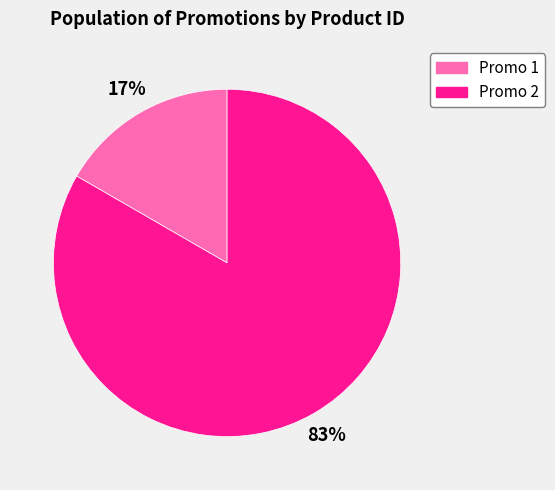

To the nearest percent, what is the combined percentage of Promo 2 and Promo 1?

100%